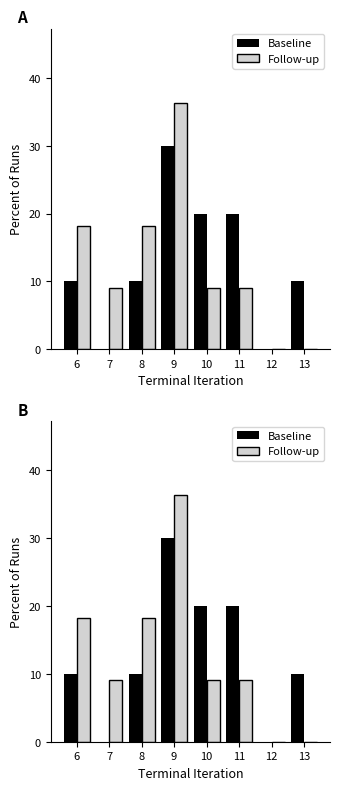

What is the difference between the second highest and second lowest values in the Follow-up series?

18.2